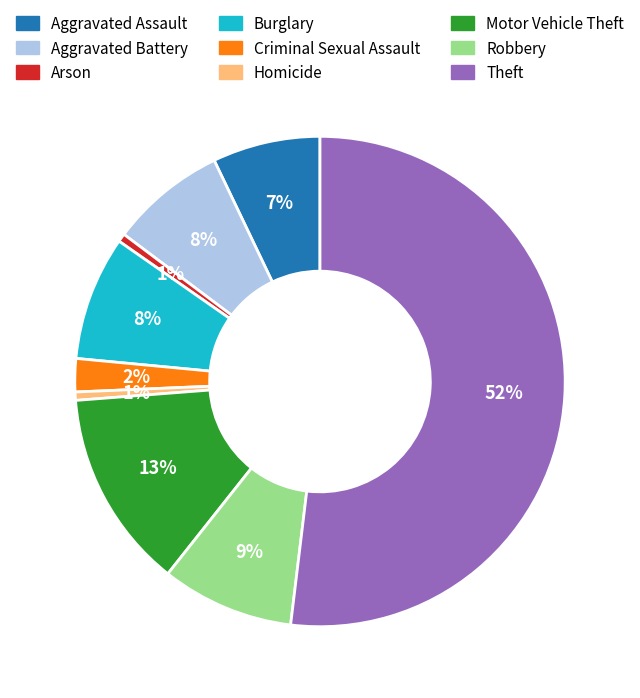

Between Burglary and Robbery, which is larger?

Robbery